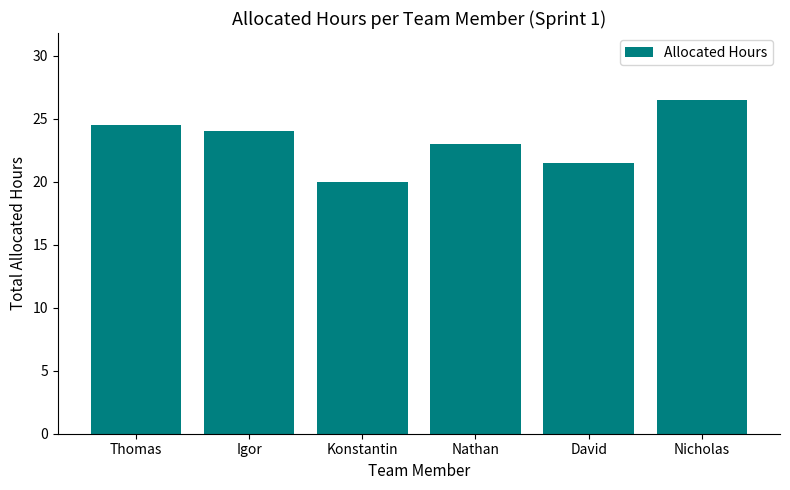

Where does the data first go above 24?

Thomas